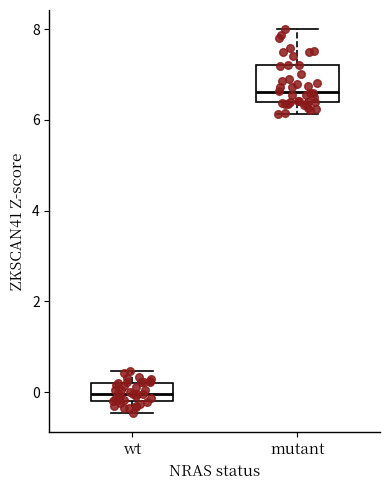

Reading left to right, transcribe this box plot: for each box, give where its median line is, the range the box spans, and where its two whiskers end, as read against the y-axis. The values are not printed on the chart, so give them approximately, as read against the axis.

wt: median 0.0, box -0.2 to 0.2, whiskers -0.4 to 0.4
mutant: median 6.6, box 6.4 to 7.2, whiskers 6.2 to 8.0